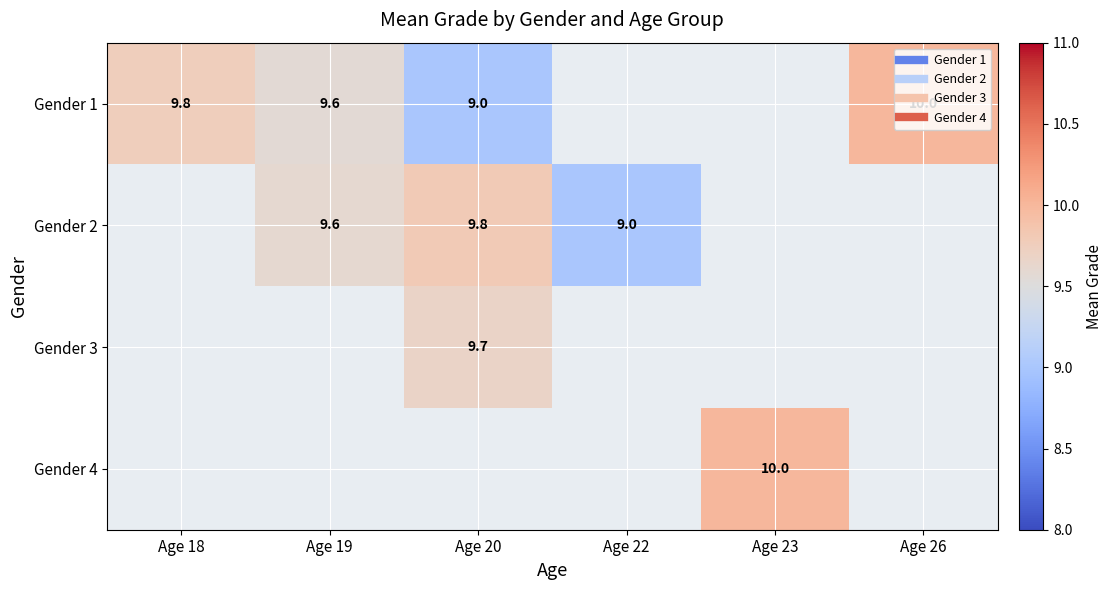

Count the number of data series in this chart.

4